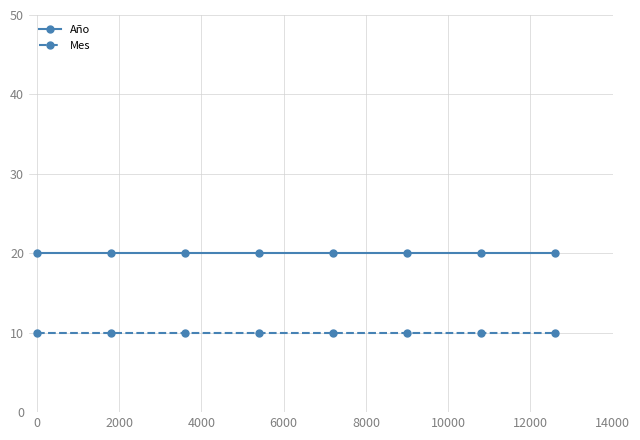

Which series has the largest total across all categories?

Año